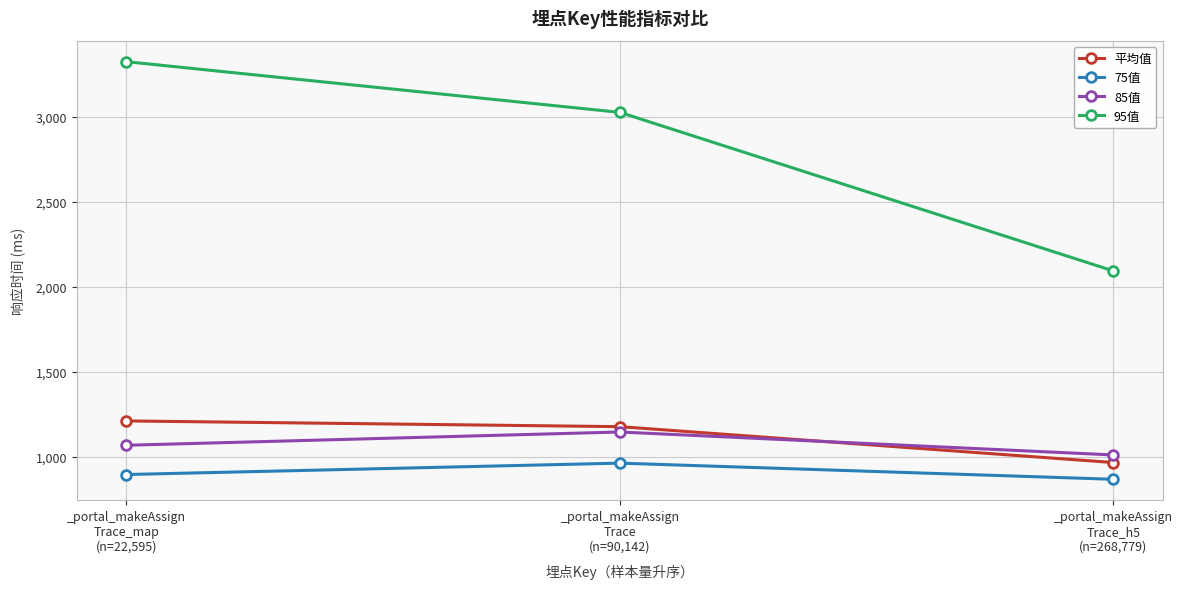

What is the average value of the 平均值 series?

1119.3